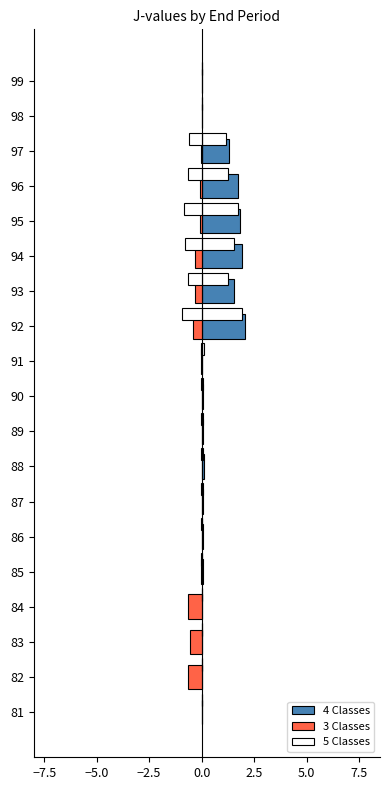

Which series has the widest spread of values?

4 Classes